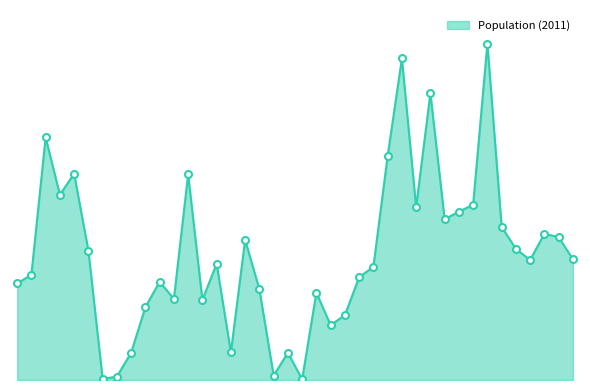

True or false: there are more than 2 points higher than both neighbors.

True